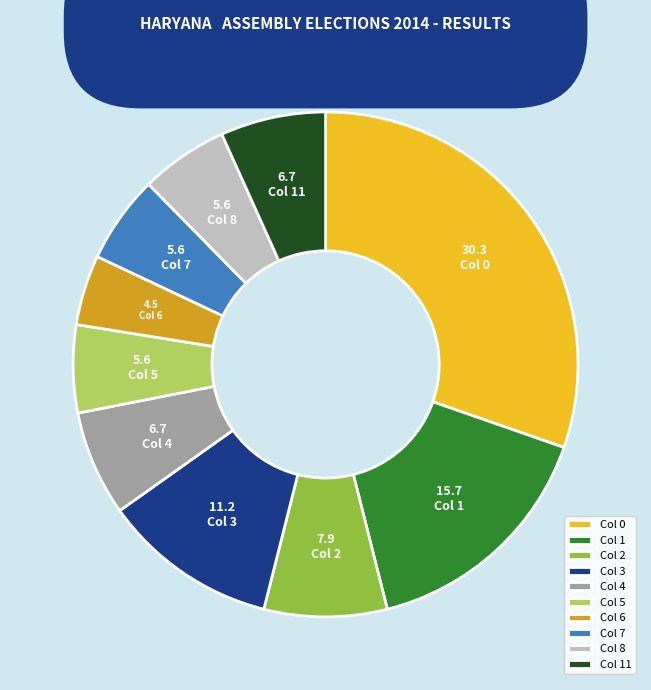

True or false: Col 7 accounts for 6% of the total.

True